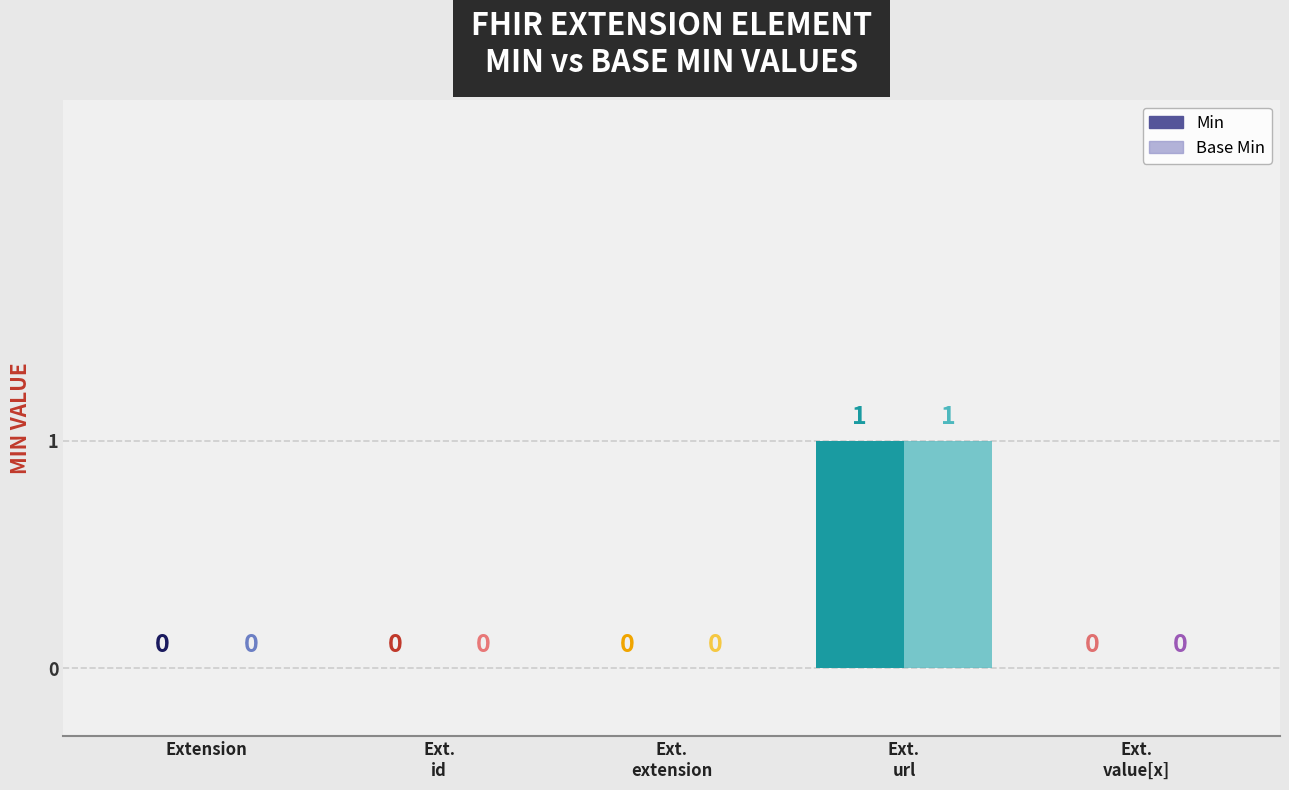

Is it true that Base Min equals 0 at Extension.extension?

True